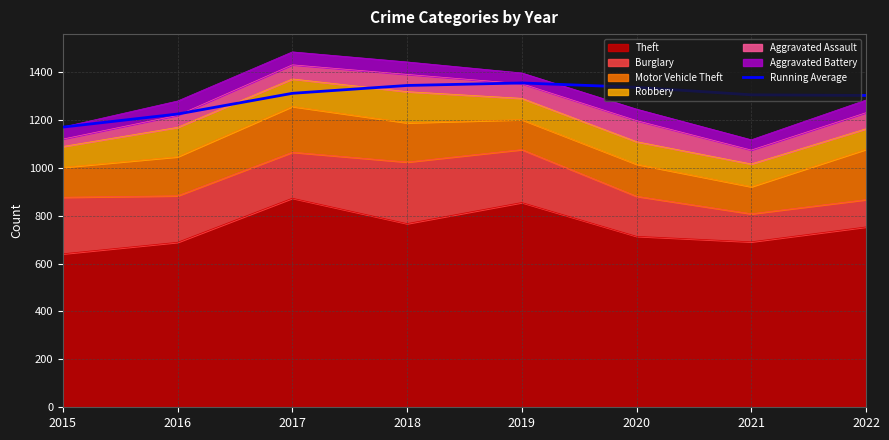

List the labels in order of value, smallest first.

2015, 2016, 2022, 2021, 2017, 2020, 2018, 2019